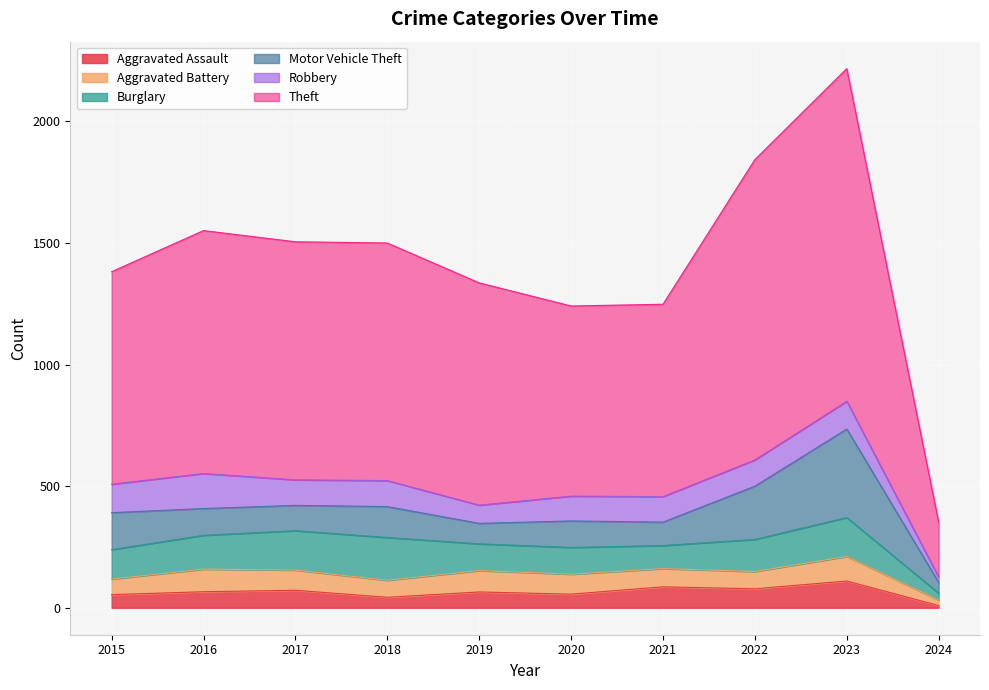

What is the maximum value for Aggravated Assault?

110